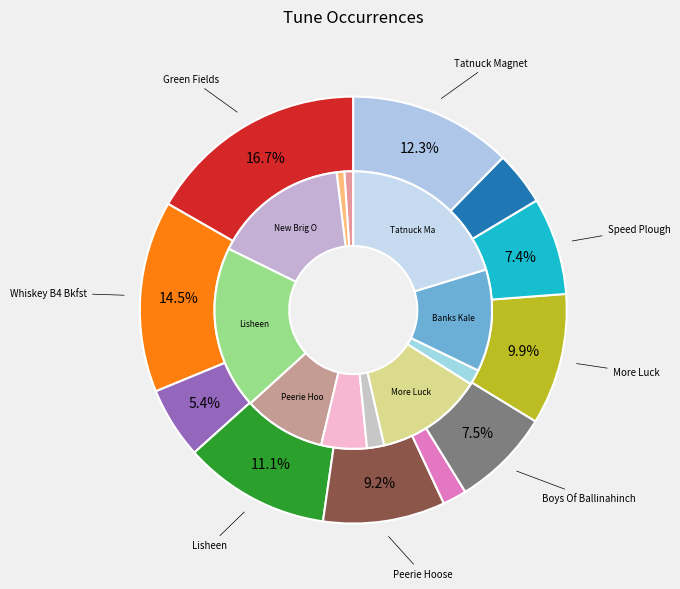

To the nearest percent, what is the average slice percentage?

9%